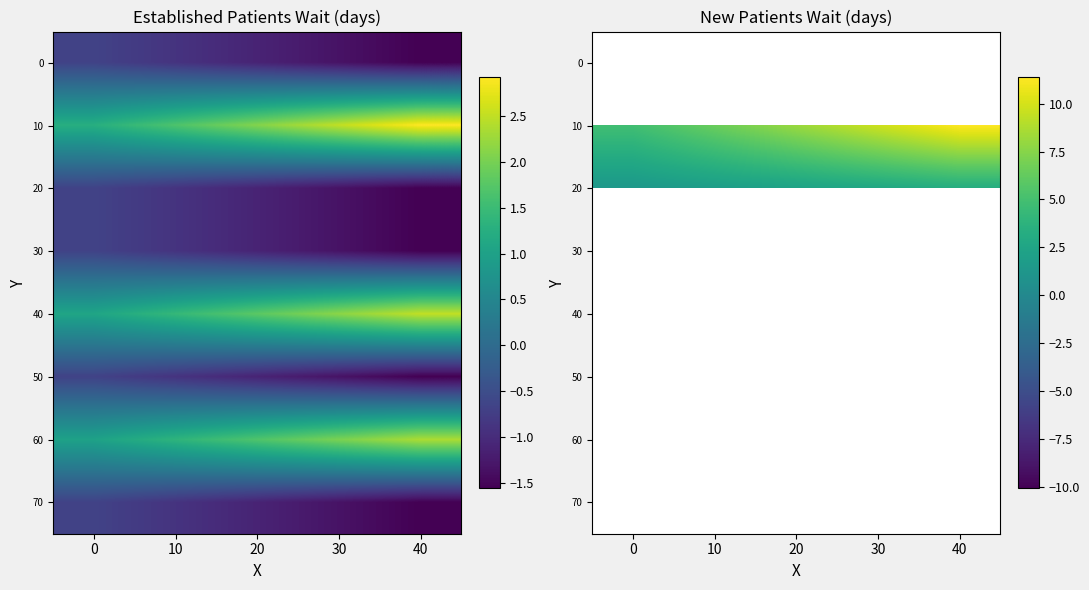

Which series has the widest spread of values?

10